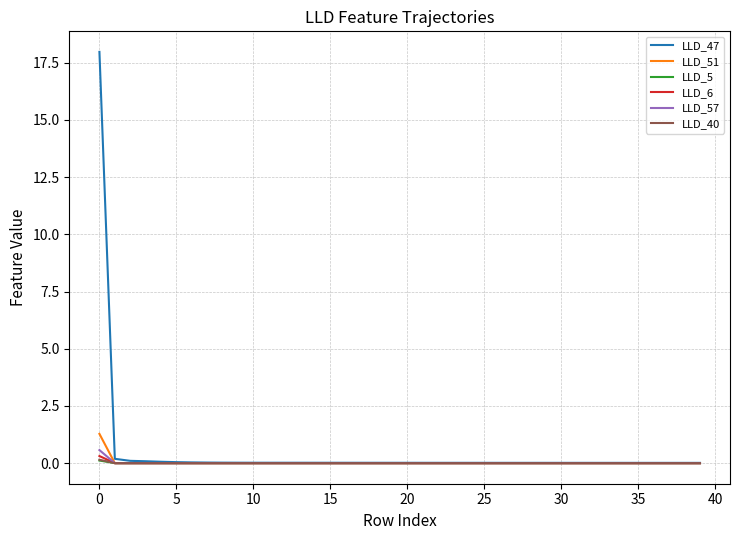

Which series has the widest spread of values?

LLD_47